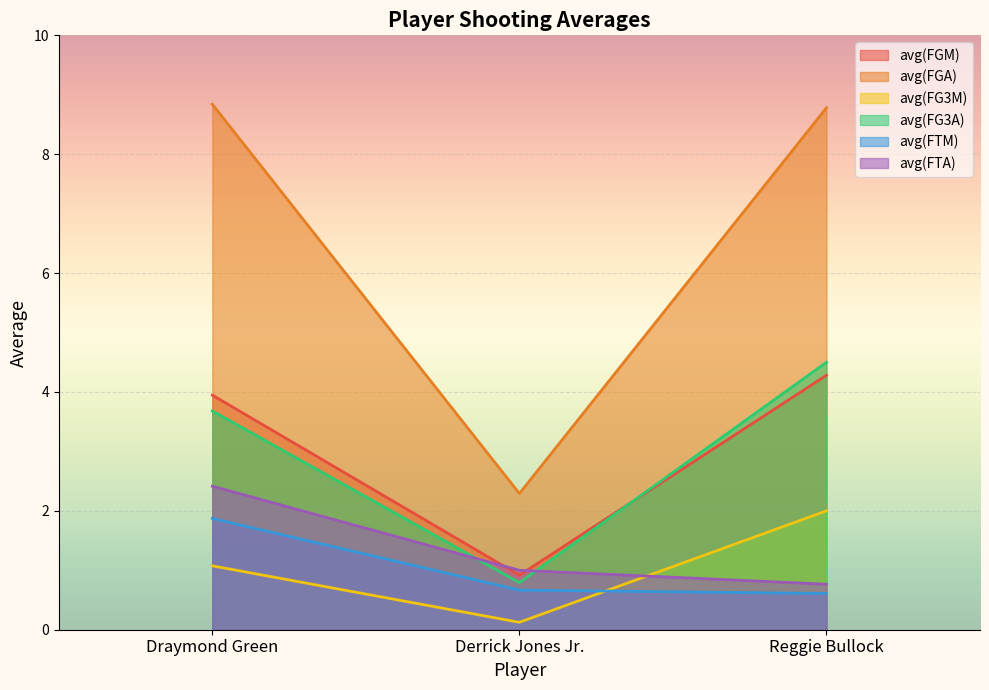

How many data points in avg(FG3A) are above 3?

2